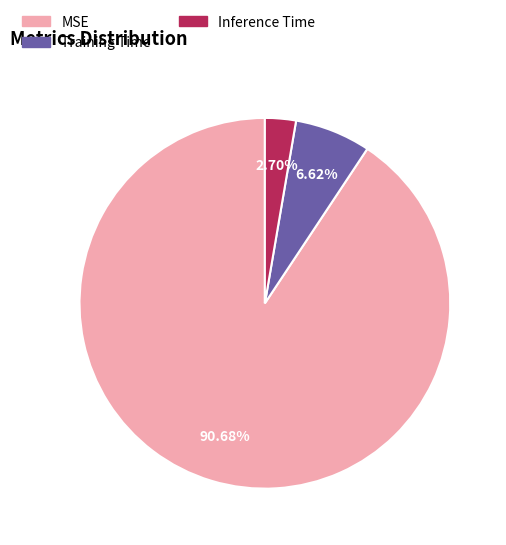

Is MSE the majority of the pie?

Yes